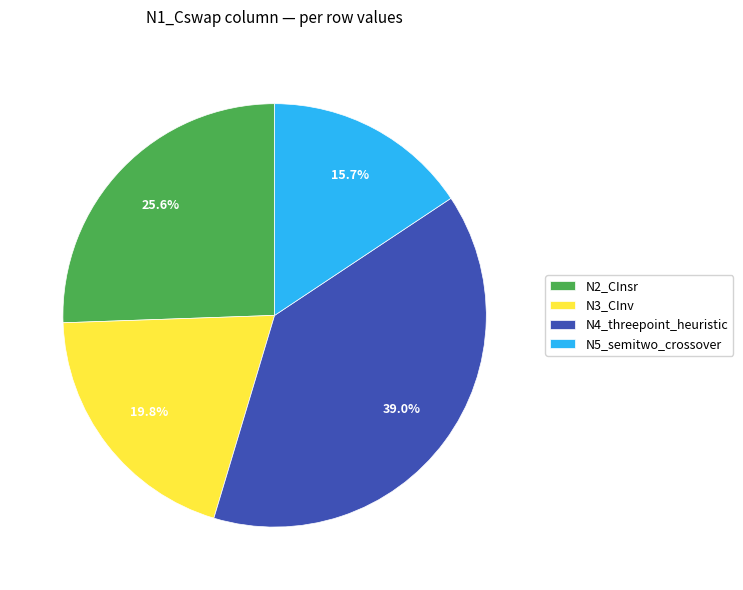

To the nearest percent, what is the combined percentage of N2_CInsr and N5_semitwo_crossover?

41%